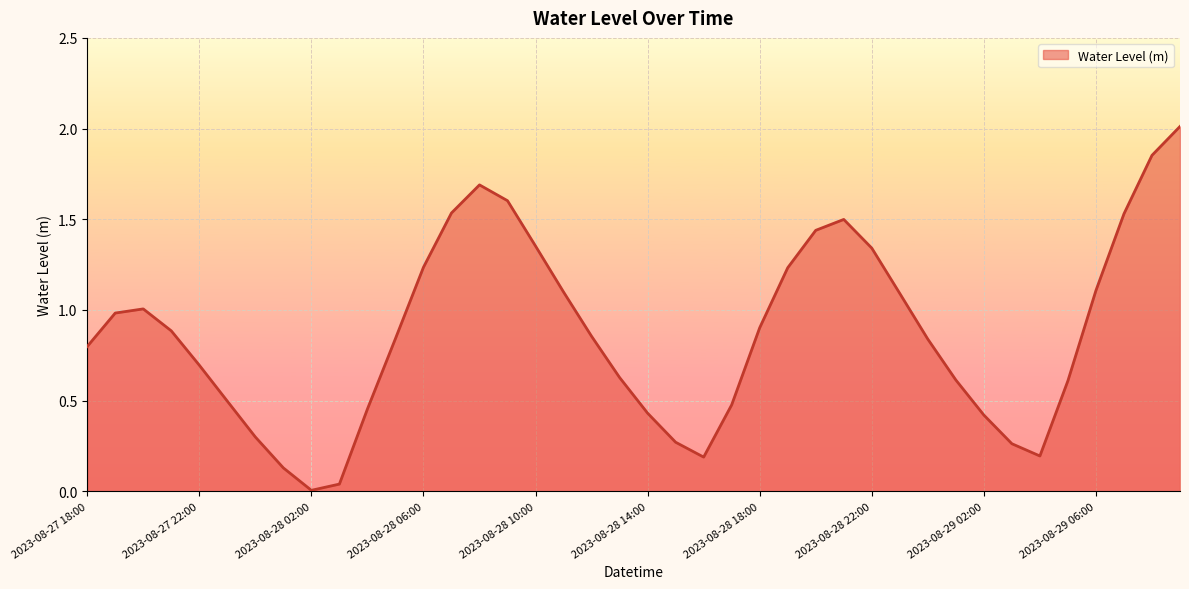

What is the maximum value shown in the chart?

2.0